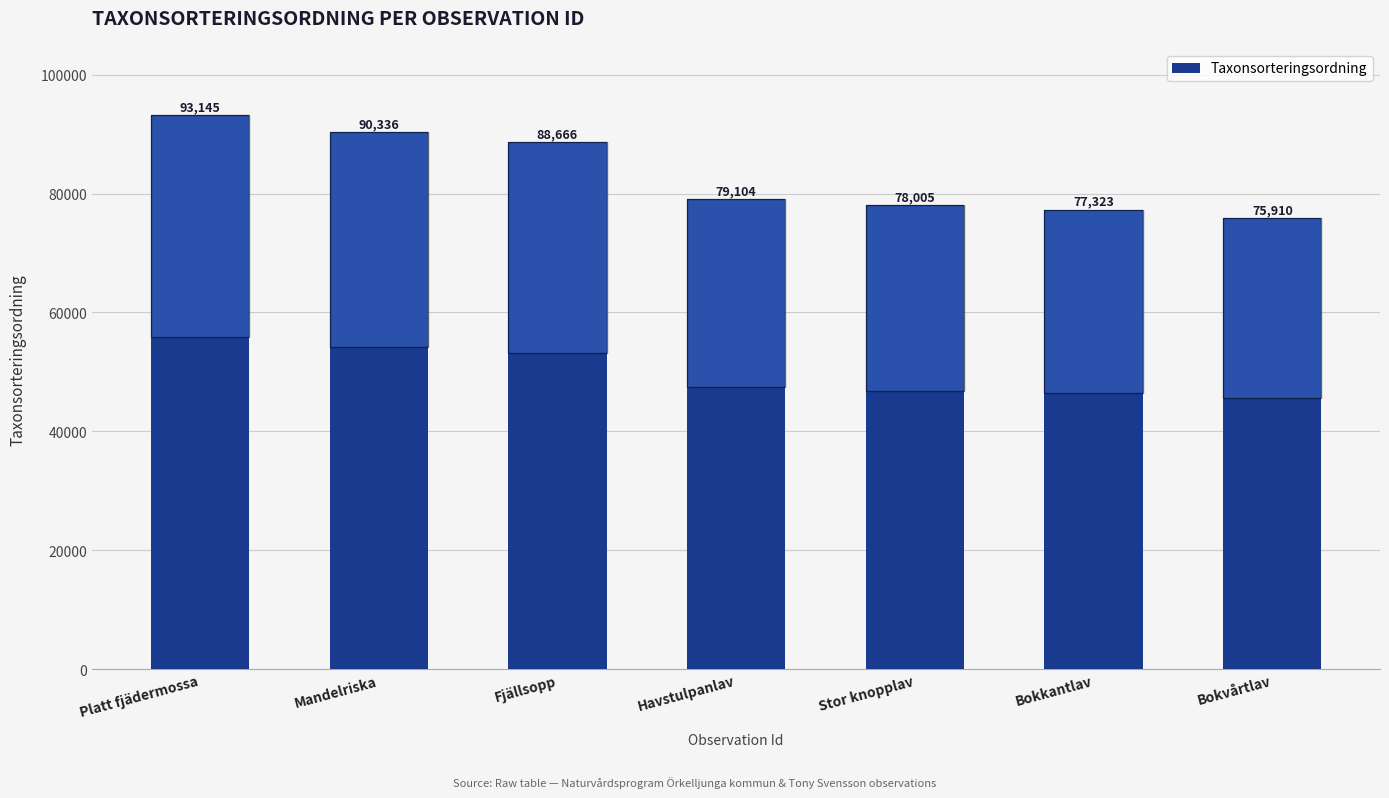

List the labels in order of value, largest first.

Platt fjädermossa, Mandelriska, Fjällsopp, Havstulpanlav, Stor knopplav, Bokkantlav, Bokvårtlav